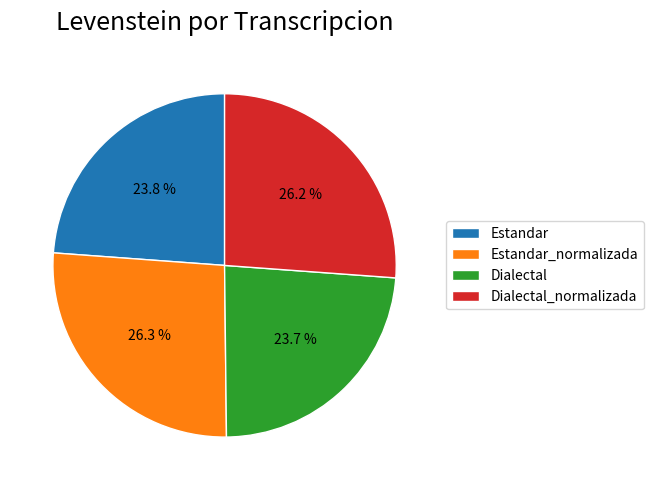

What percentage is NOT represented by Estandar_normalizada?

73.7%